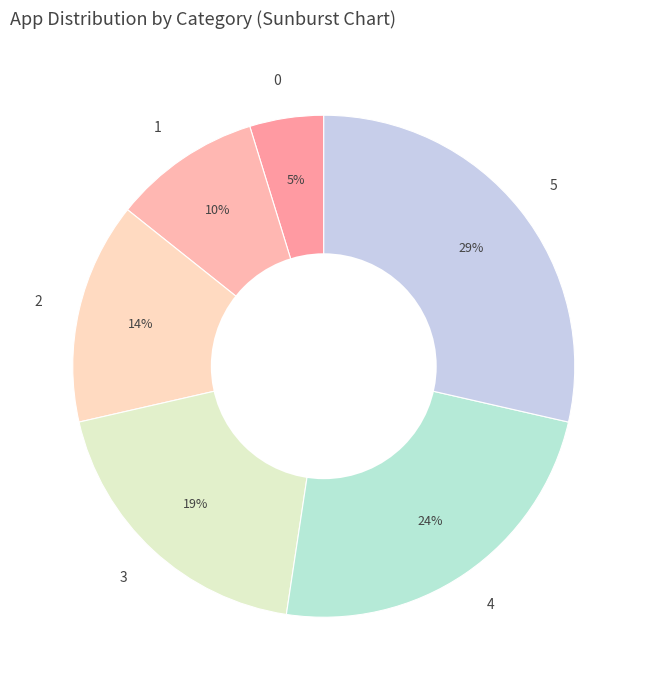

To the nearest percent, what is the combined percentage of 2 and 3?

33%